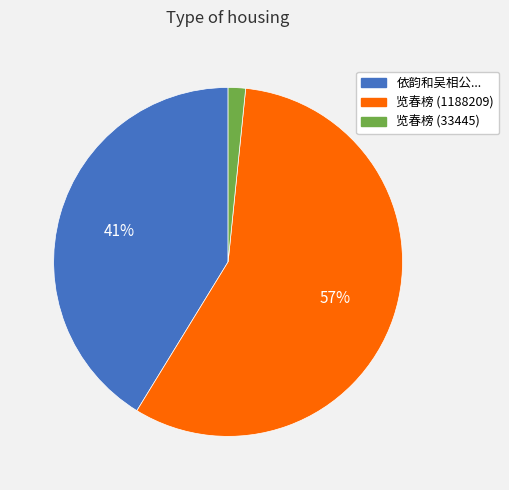

To the nearest percent, what is the difference between the 览春榜 (1188209) and 依韵和吴相公... slice percentages?

16%